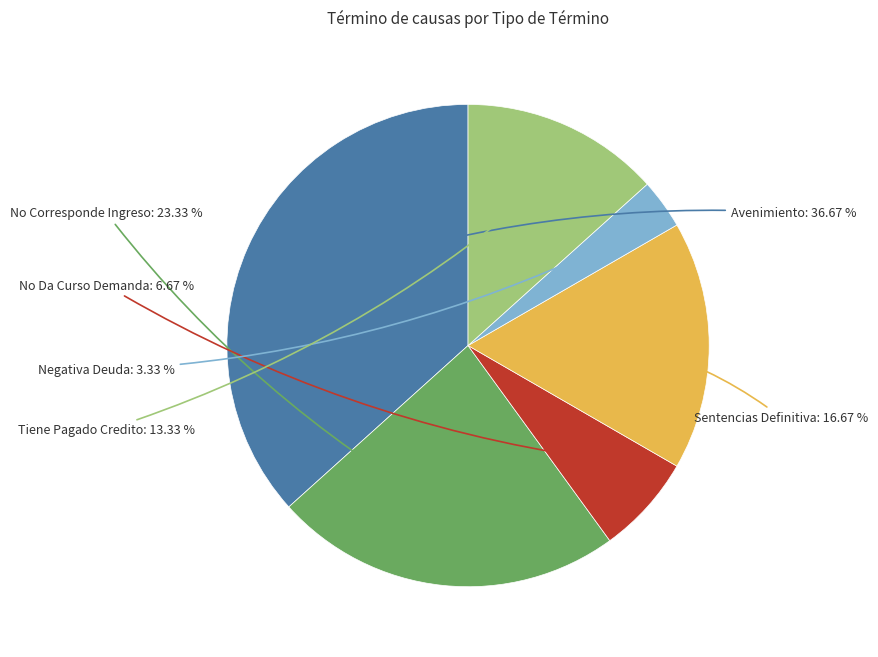

Does any single category account for the majority?

No